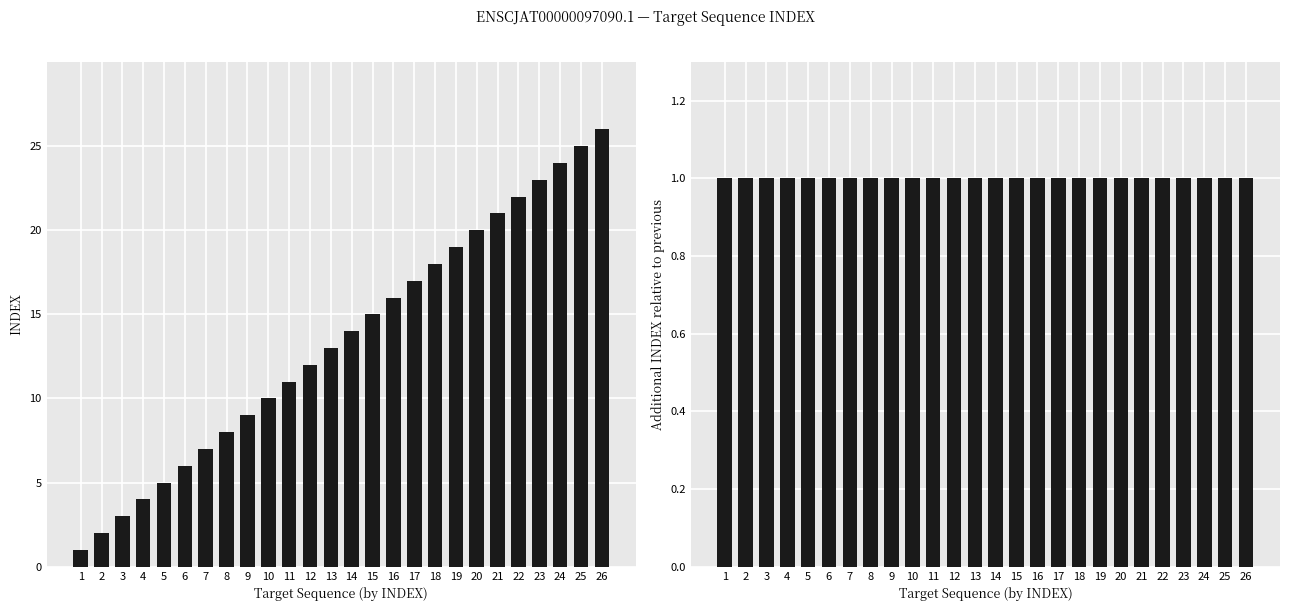

Rank the series at 20 from lowest to highest value.

INDEX diff, INDEX